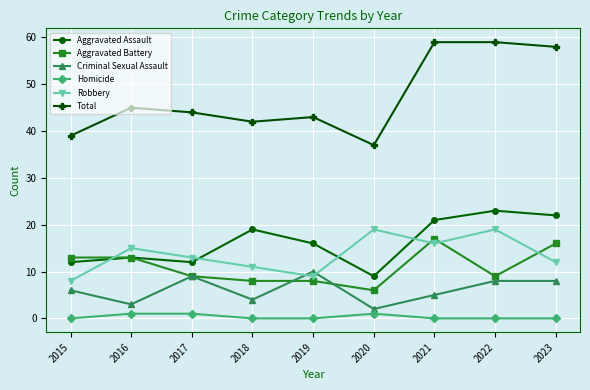

How many interior local valleys does the Criminal Sexual Assault series have?

3